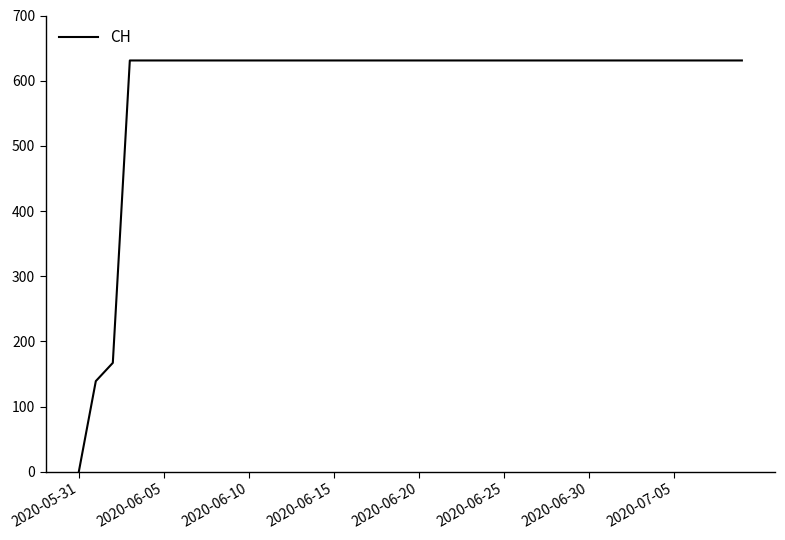

What is the average value?

591